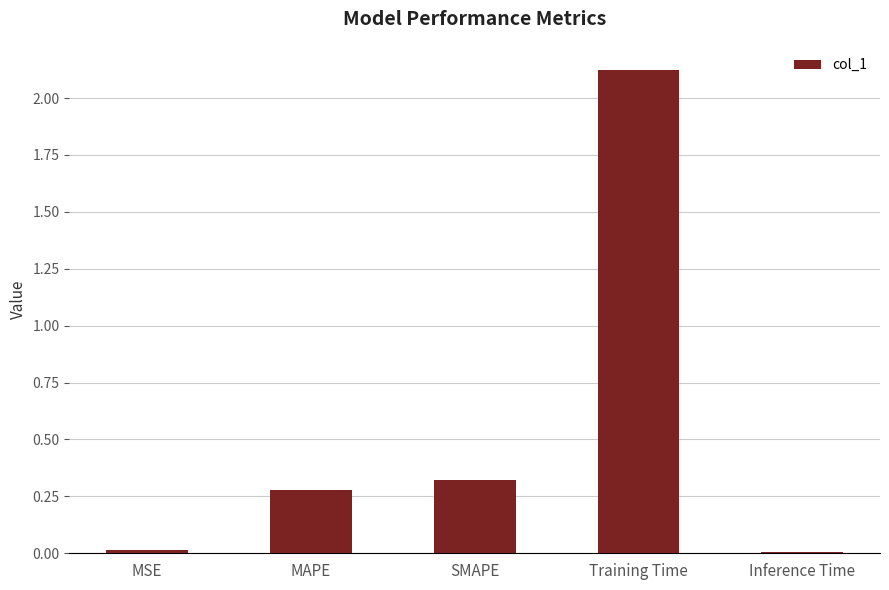

The value at Training Time is 2.8. True or false?

False